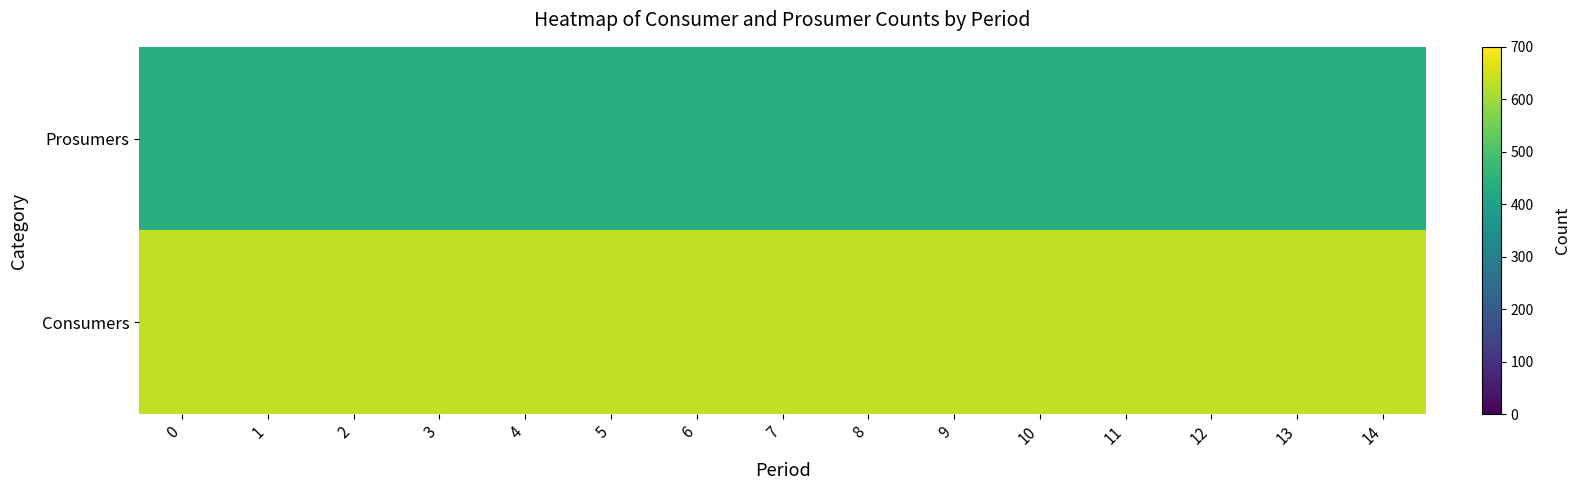

Rank the series by their maximum value, from highest to lowest.

Consumers, Prosumers